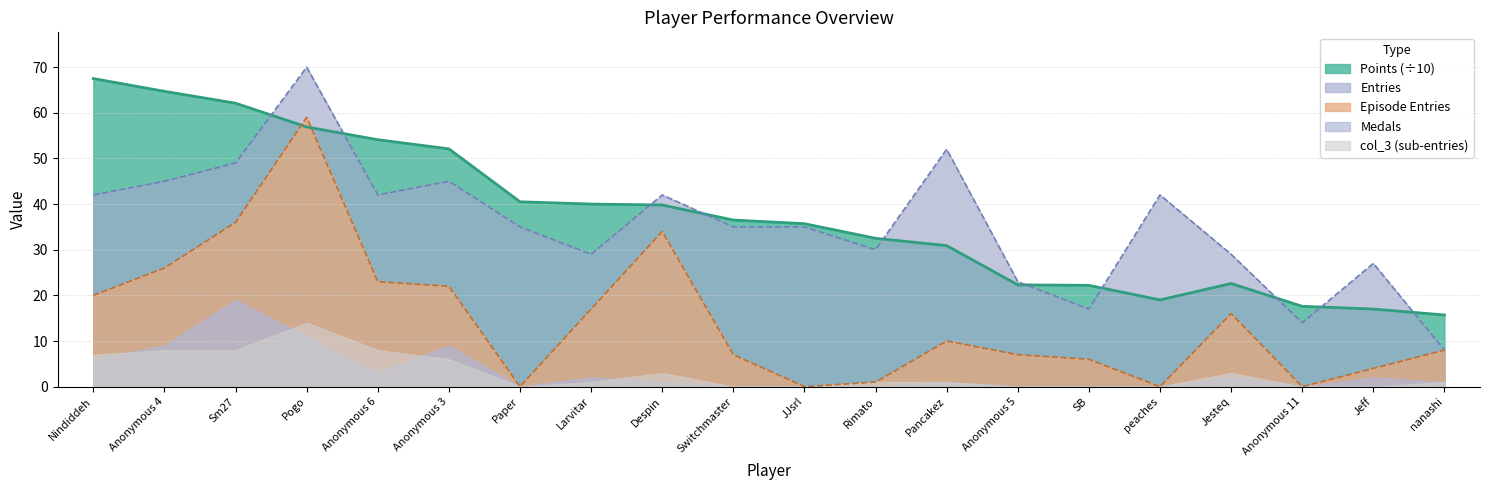

At which category is the sum across all series the highest?

Pogo